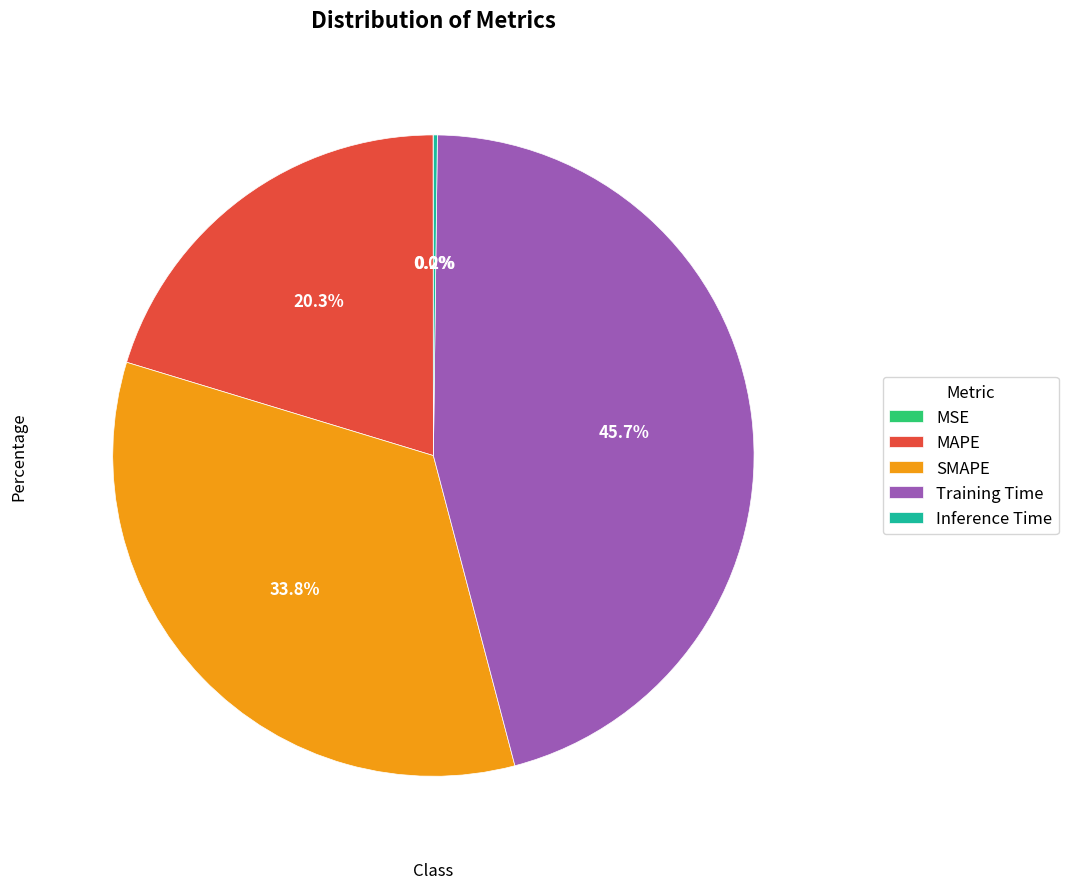

Combined, do MAPE and Training Time account for over 50%?

Yes